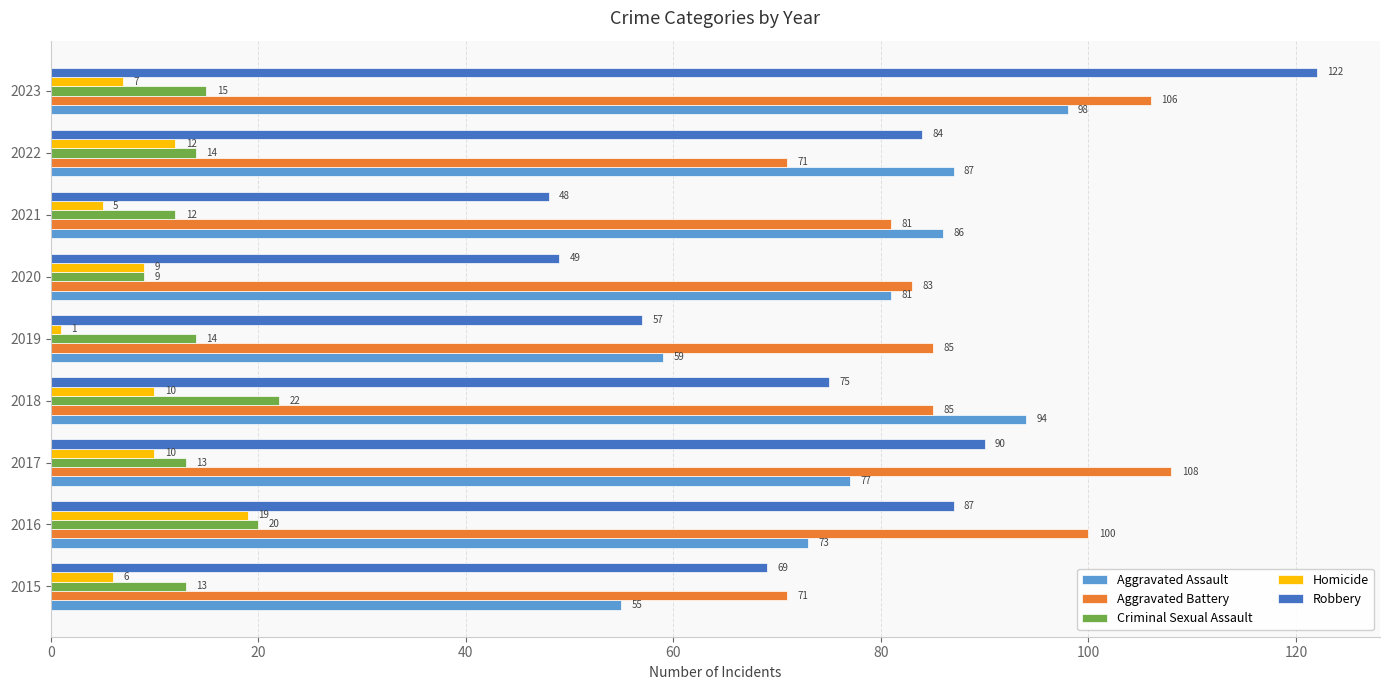

What is the difference between the Aggravated Assault values at 2017 and 2021?

9